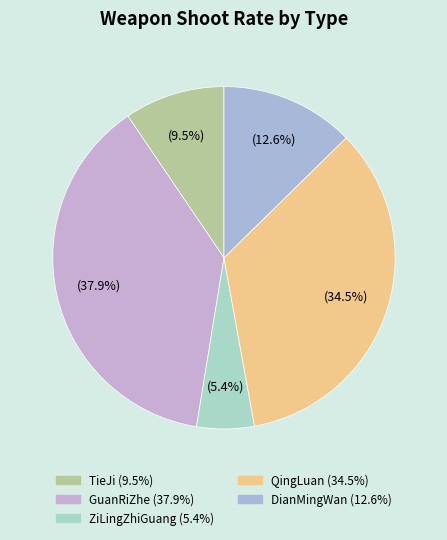

True or false: TieJi accounts for 1% of the total.

False